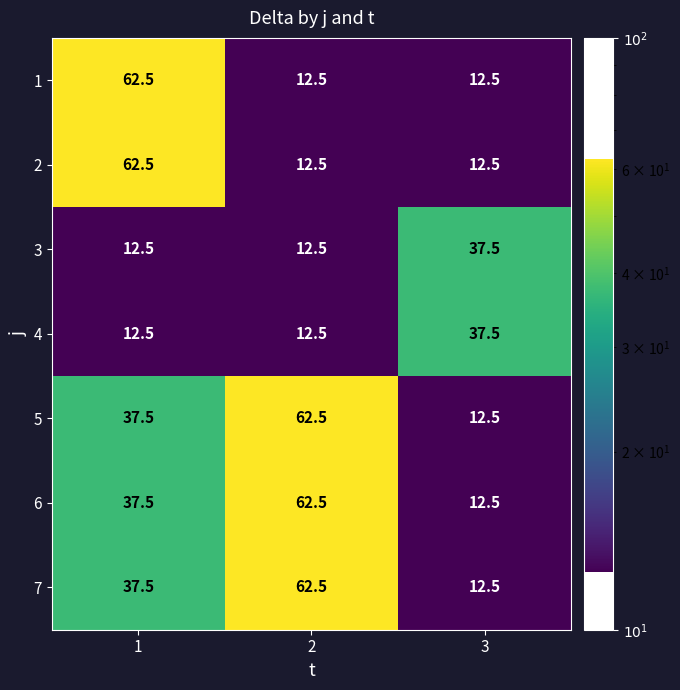

Rank the categories by 7 value from highest to lowest.

2, 1, 3